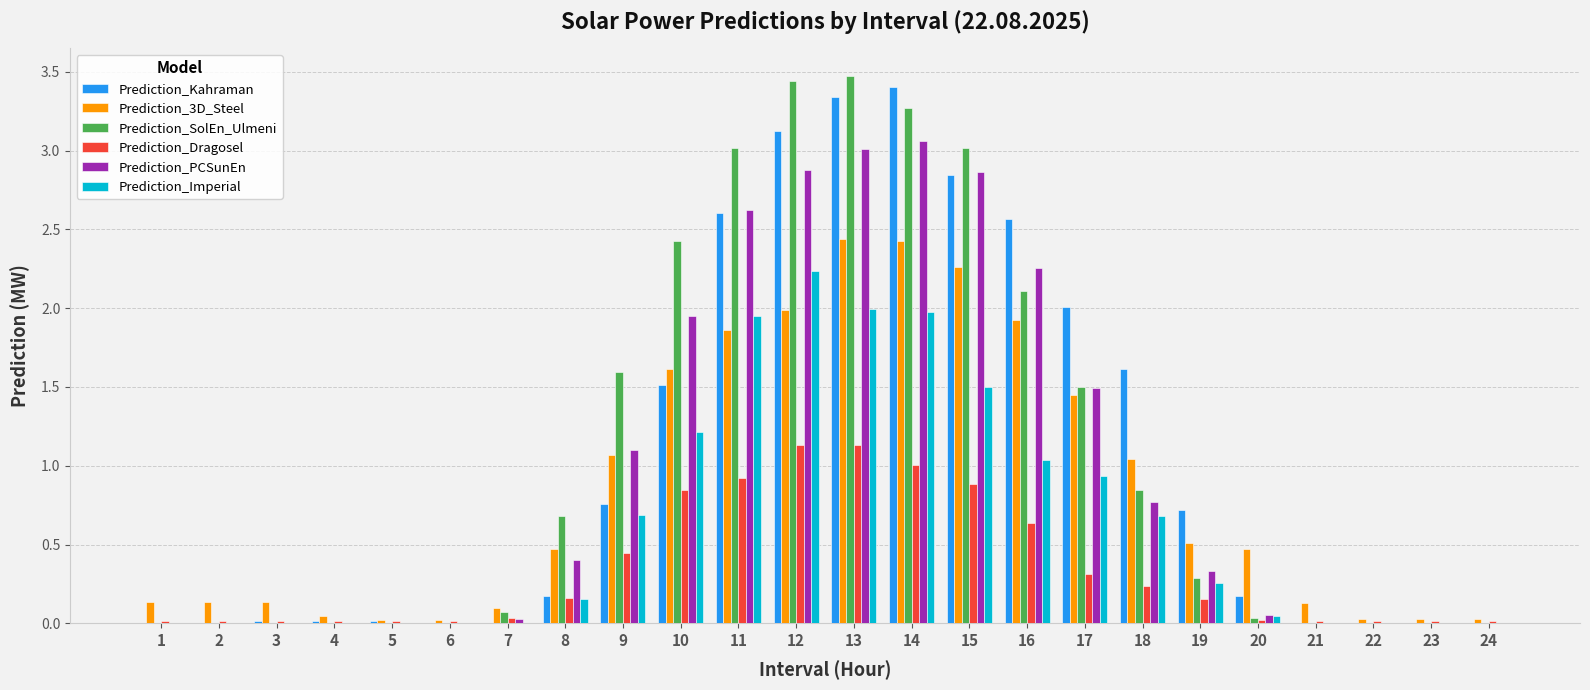

Between 10 and 20, which series saw the biggest shift?

Prediction_SolEn_Ulmeni